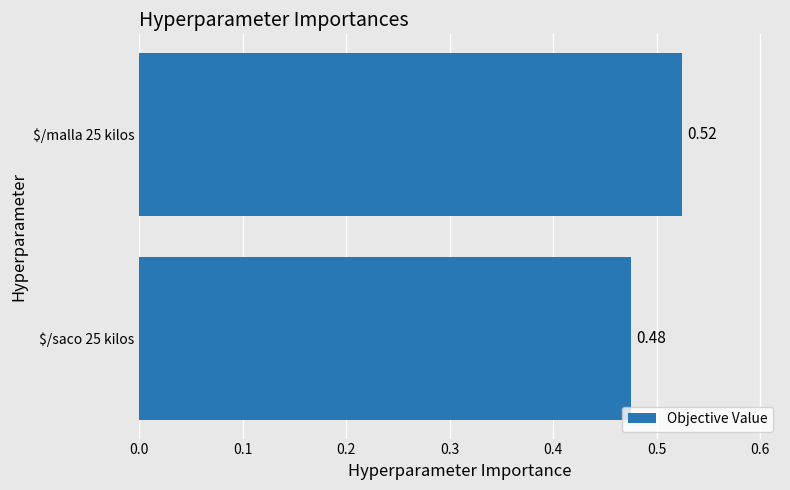

Count the number of data series in this chart.

1